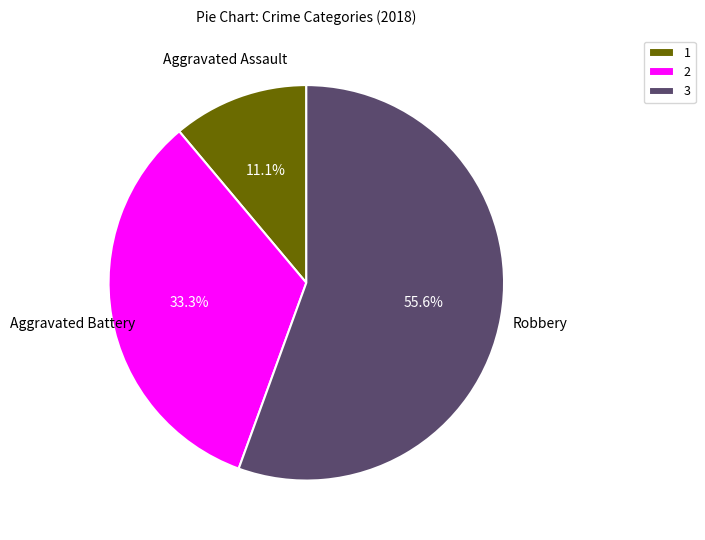

What is the majority slice?

3